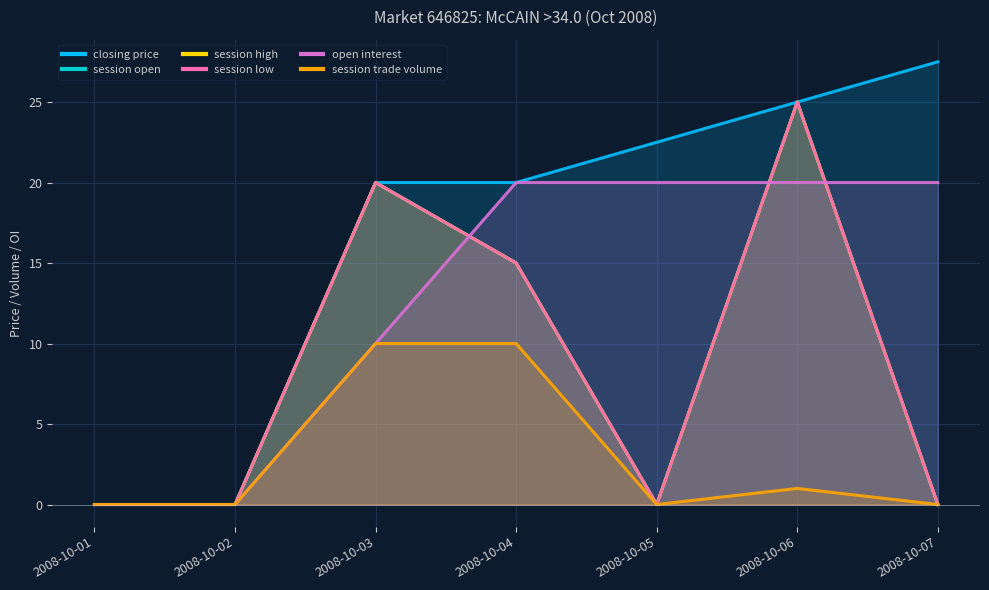

Reading left to right, transcribe all the data shown in this chart.

closing price: 0.0	0.0	20.0	20.0	22.5	25.0	27.5
session open: 0.0	0.0	20.0	15.0	0.0	25.0	0.0
session high: 0.0	0.0	20.0	15.0	0.0	25.0	0.0
session low: 0.0	0.0	20.0	15.0	0.0	25.0	0.0
open interest: 0.0	0.0	10.0	20.0	20.0	20.0	20.0
session trade volume: 0.0	0.0	10.0	10.0	0.0	1.0	0.0